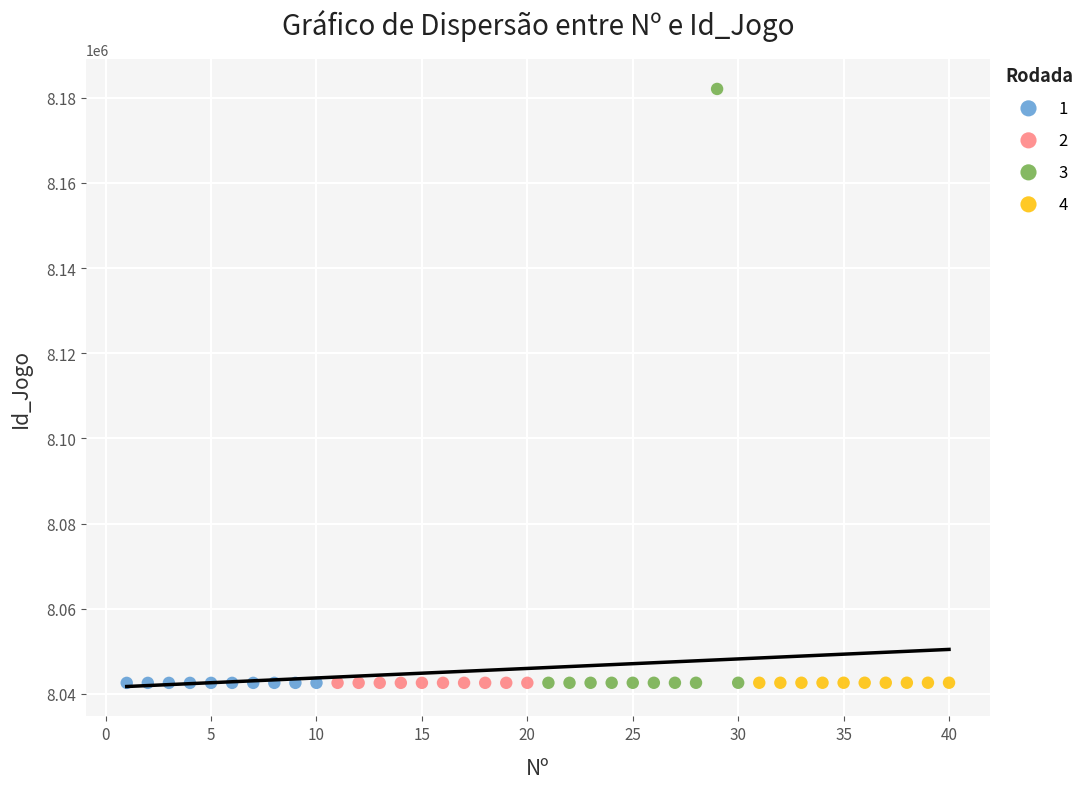

Which series has the widest spread of Y values?

3